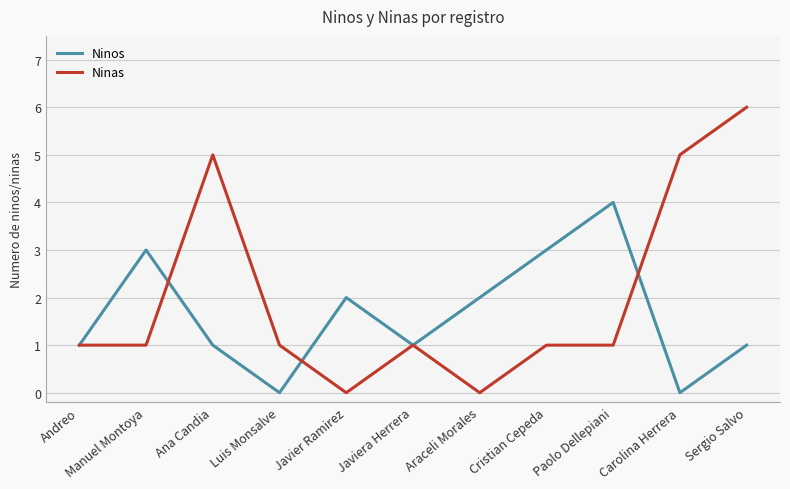

Between Ana Candia and Sergio Salvo, which series saw the biggest shift?

Ninas